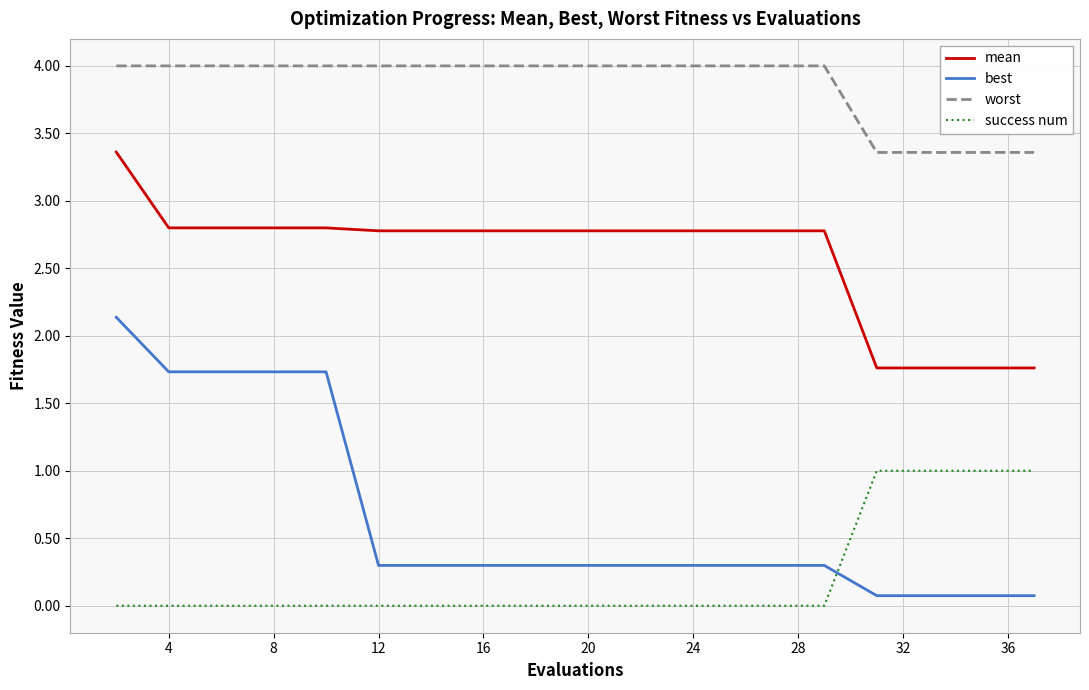

True or false: mean and success num cross at least once.

False